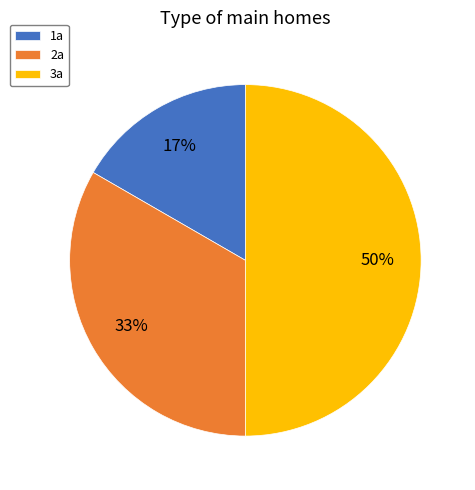

How many slices are in this pie chart?

3